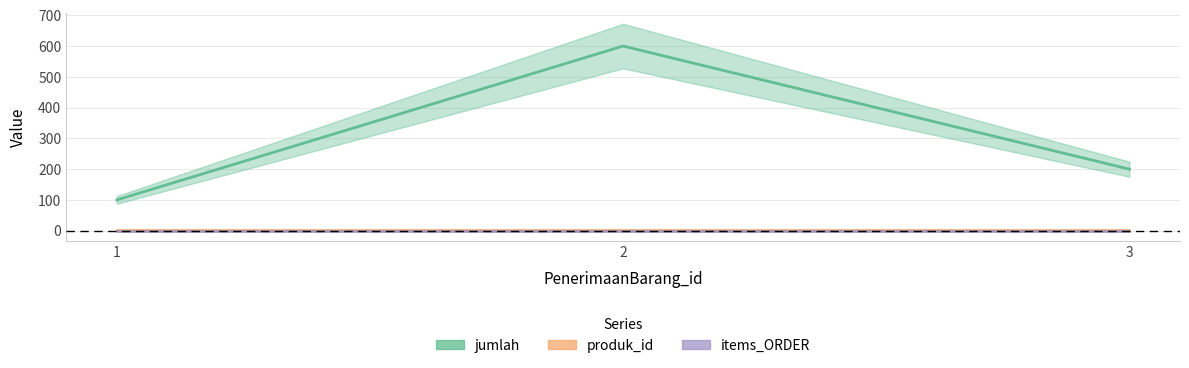

Between 3 and 1, which is larger?

3